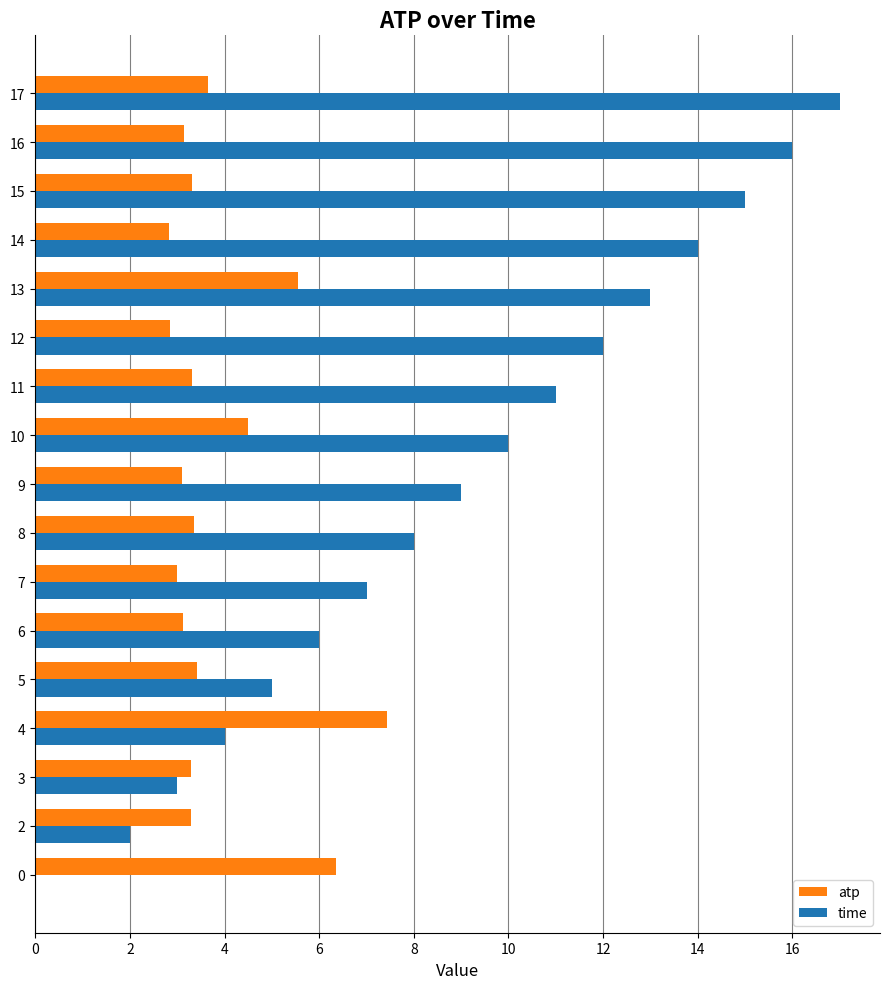

True or false: atp has a value of 3.1 at 6.

True